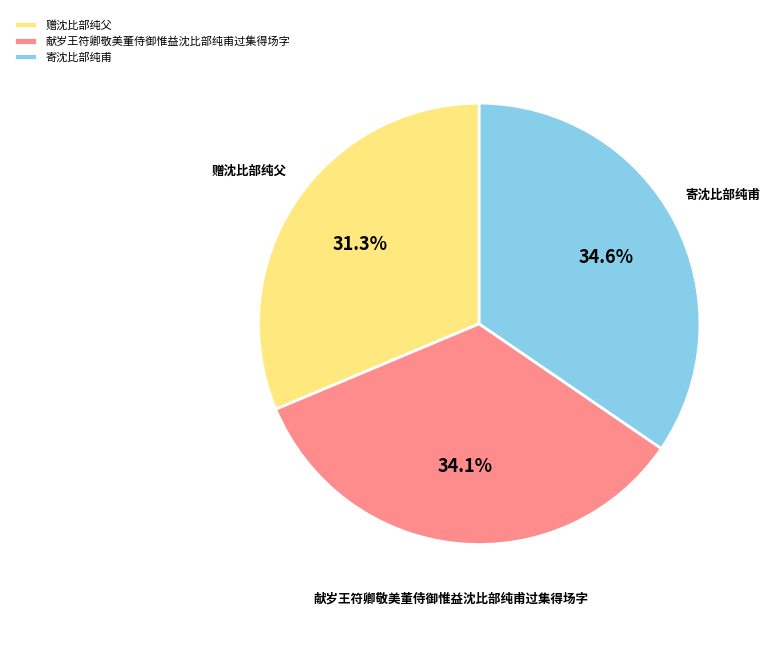

Does 献岁王符卿敬美董侍御惟益沈比部纯甫过集得场字 account for over 50% of the chart?

No